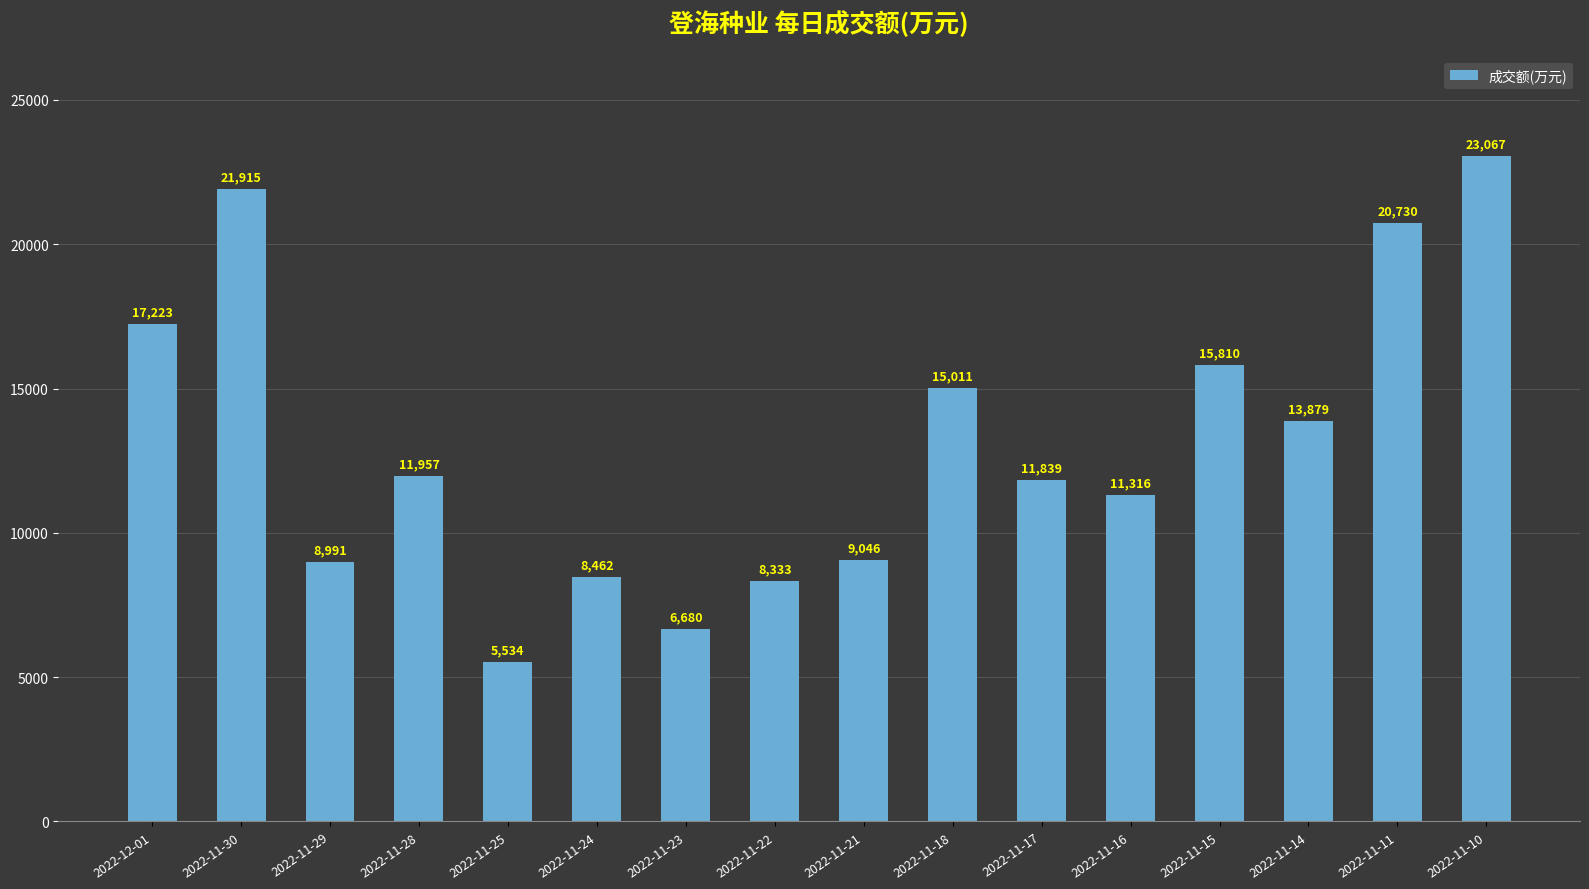

The chart shows a value of 3161 at 2022-11-21. True or false?

False